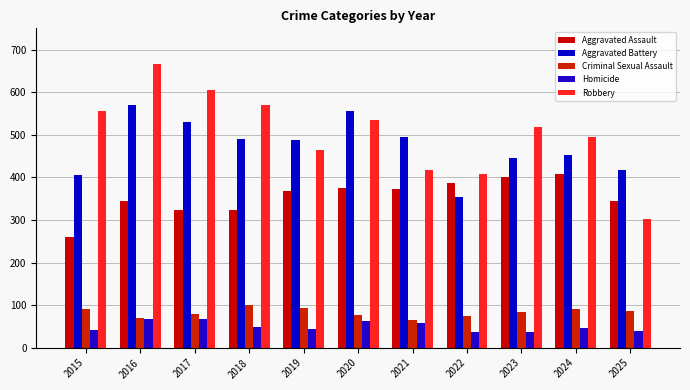

What is the spread (max minus min) of values at 2017?

537